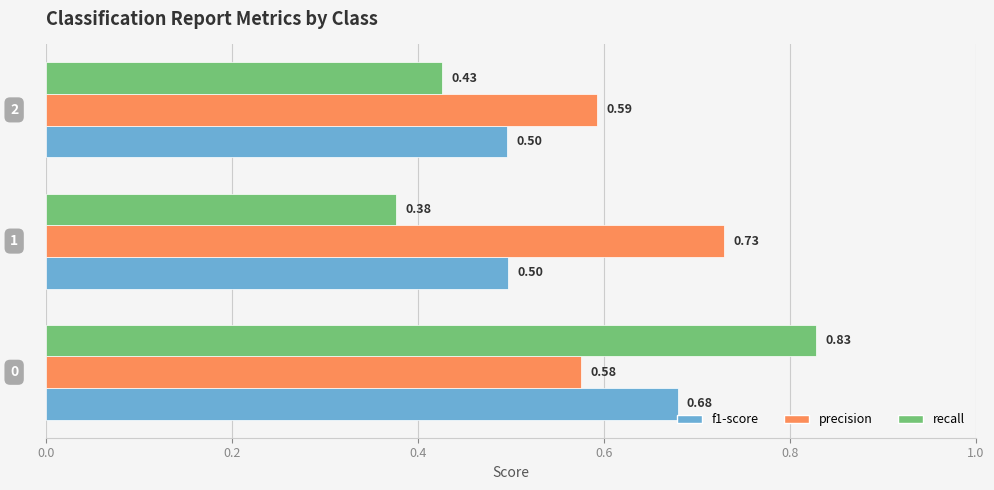

Which series has the largest range (max minus min)?

recall